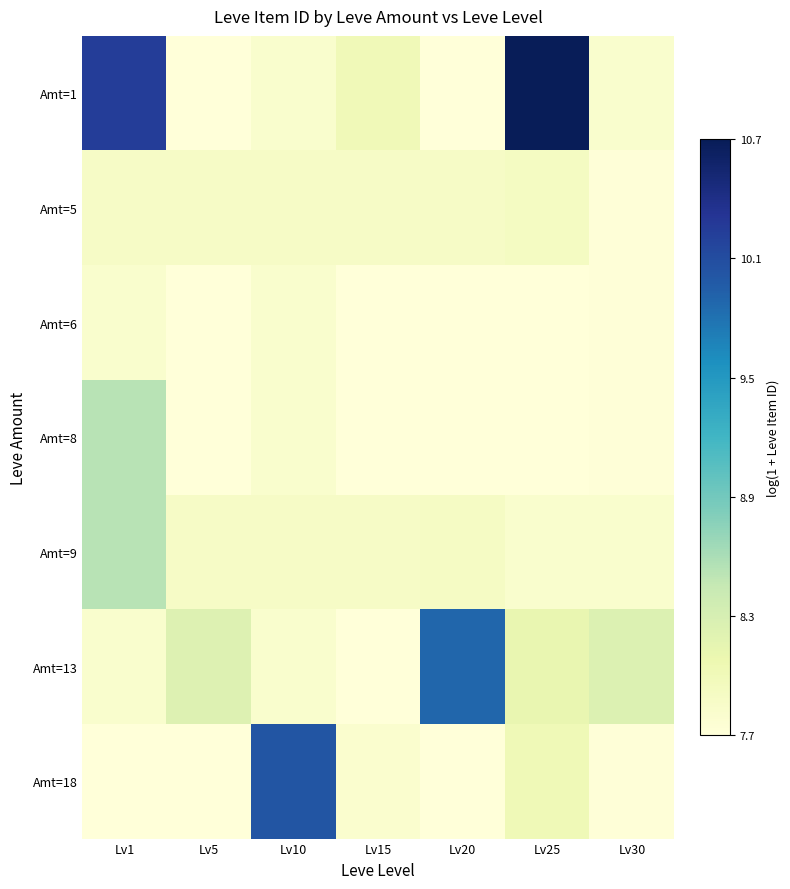

What is the spread (max minus min) of values at Lv25?

3.0